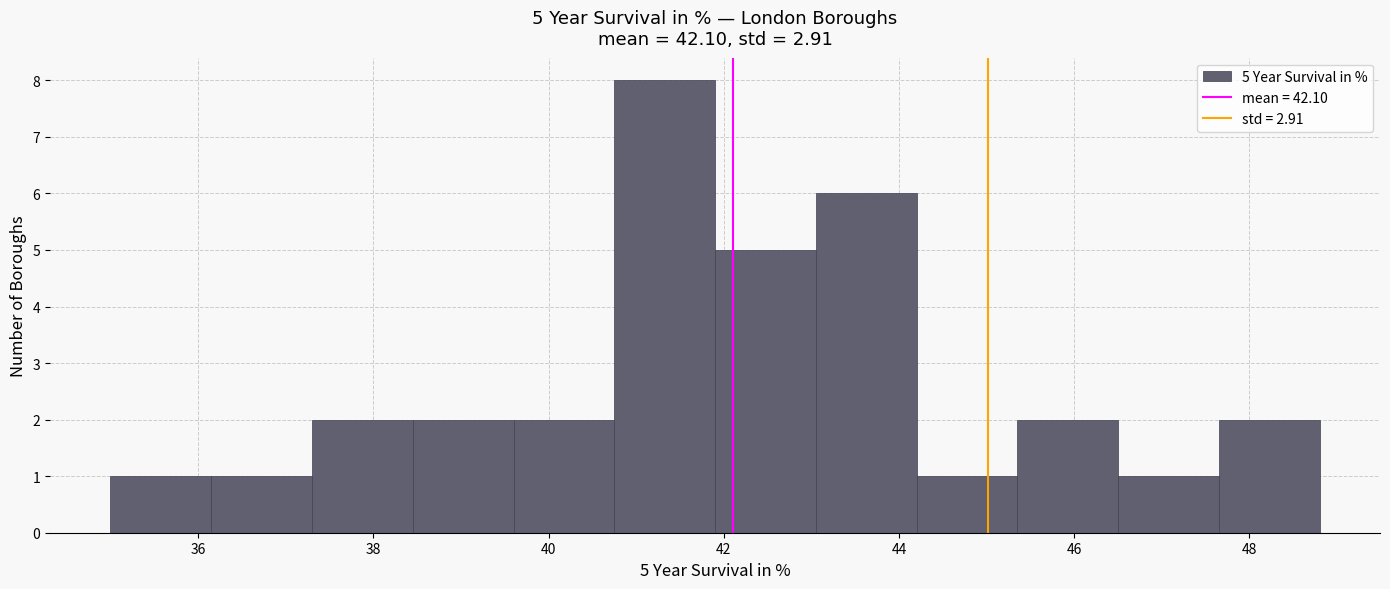

Over which range of the x-axis is the bar tallest?

40.75 to 41.90